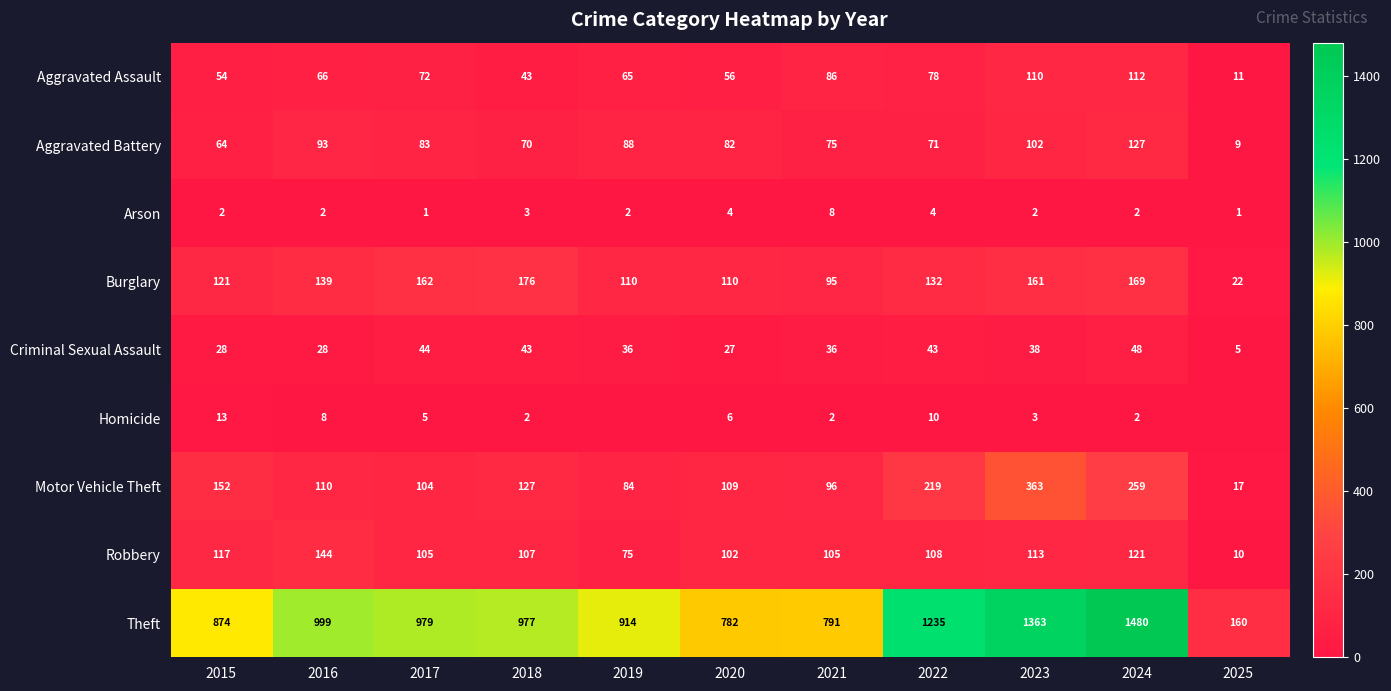

List the labels in order of Motor Vehicle Theft value, smallest first.

2025, 2019, 2021, 2017, 2020, 2016, 2018, 2015, 2022, 2024, 2023